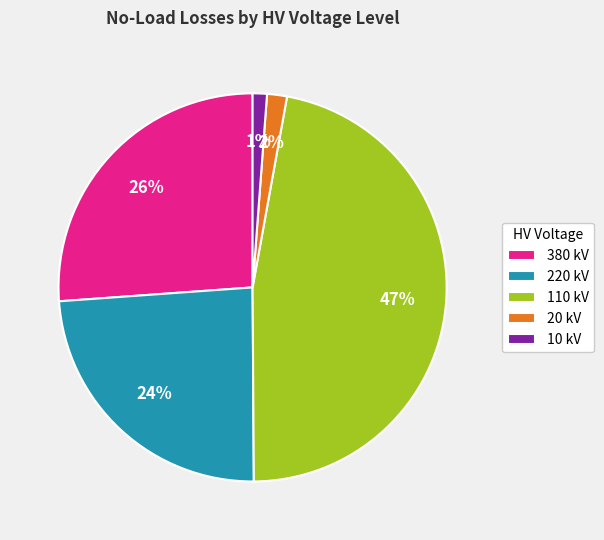

Approximately how many times larger is the value at 220 kV compared to 110 kV?

0.5